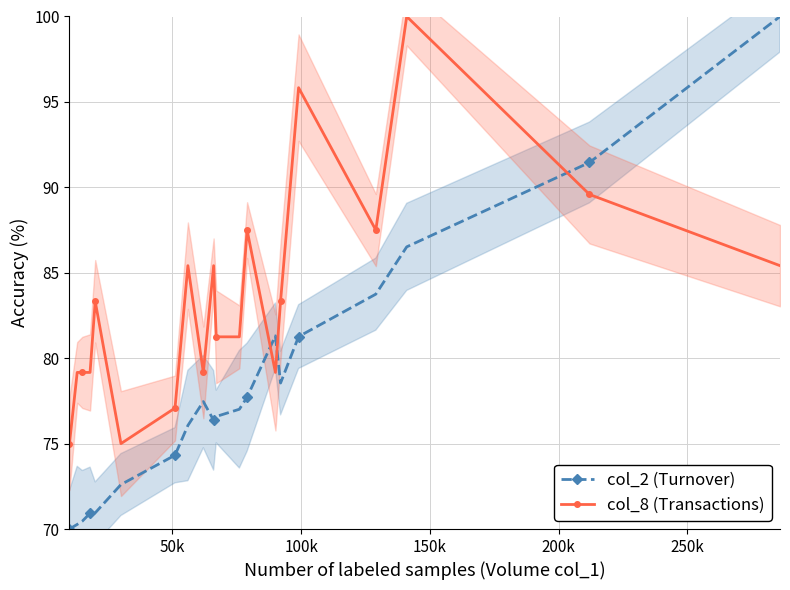

True or false: col_2 (Turnover) has more than 1 points higher than both neighbors.

True